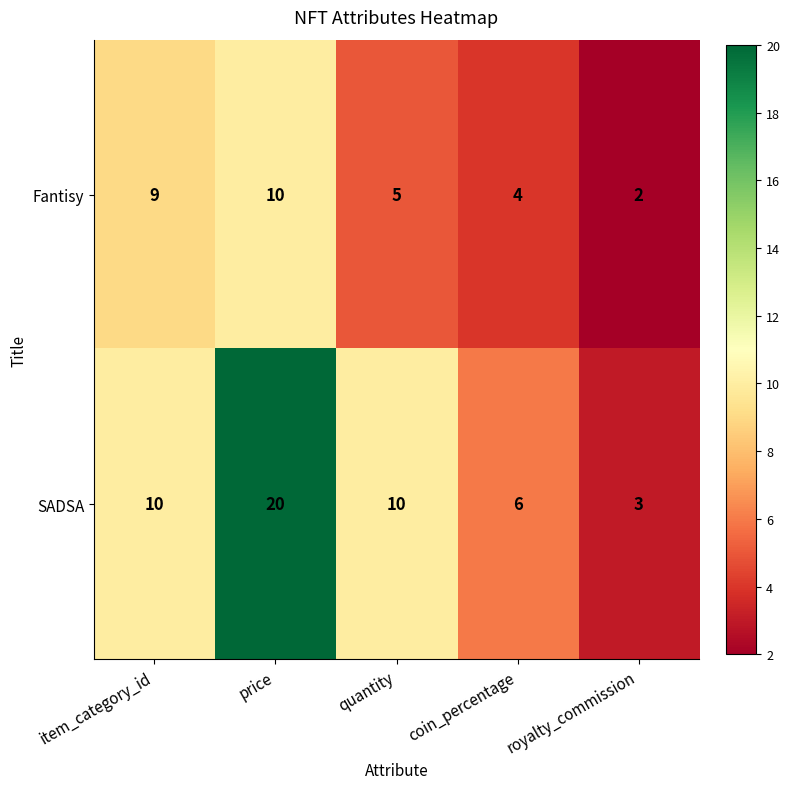

What is the difference between the maximum and minimum values in the Fantisy series?

8